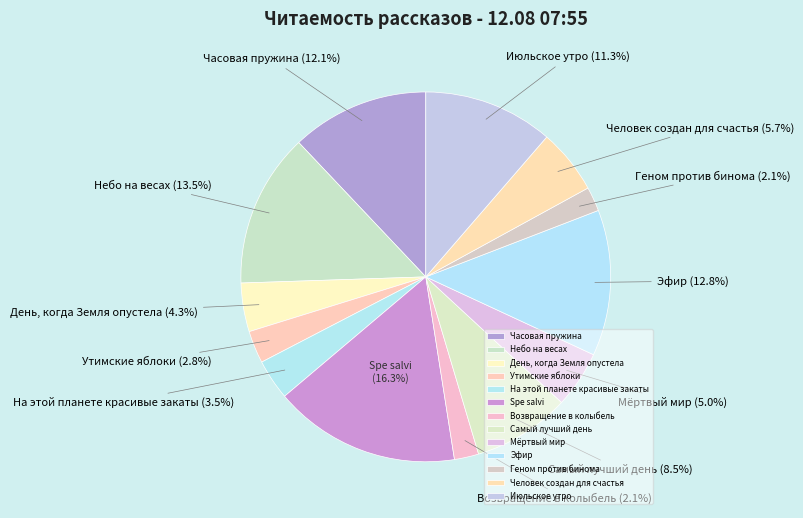

What is the total percentage of Мёртвый мир and На этой планете красивые закаты?

8.5%